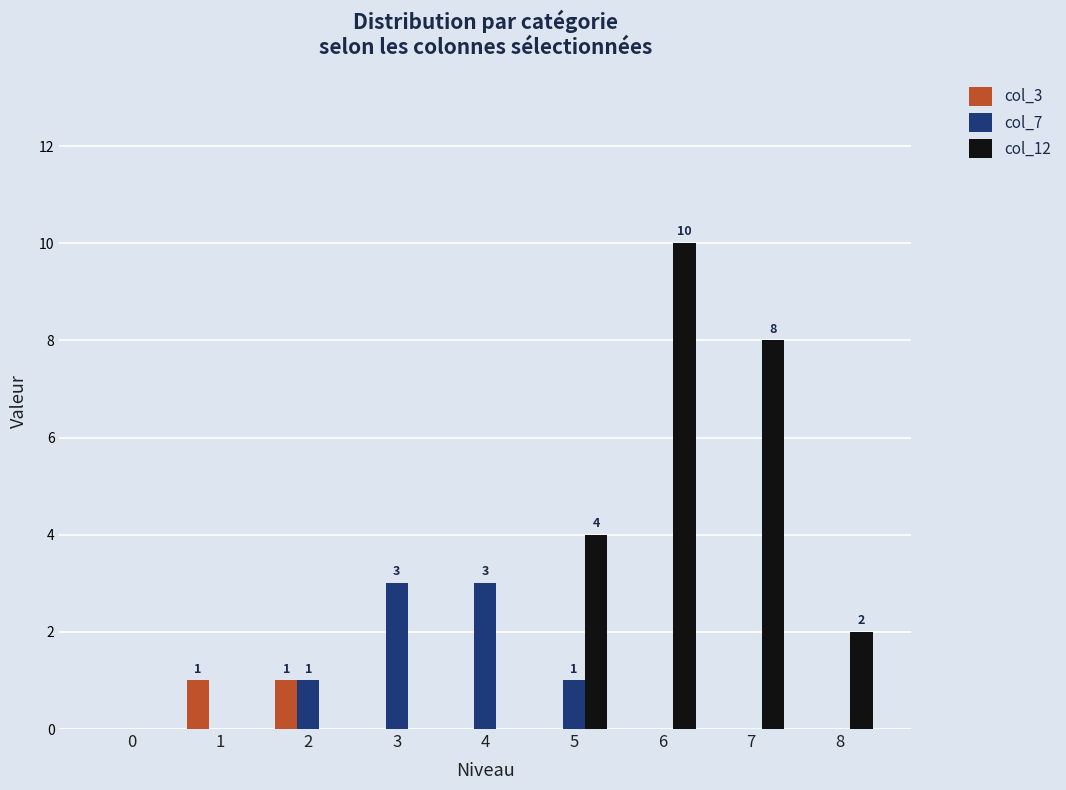

Which series has the largest total across all categories?

col_12